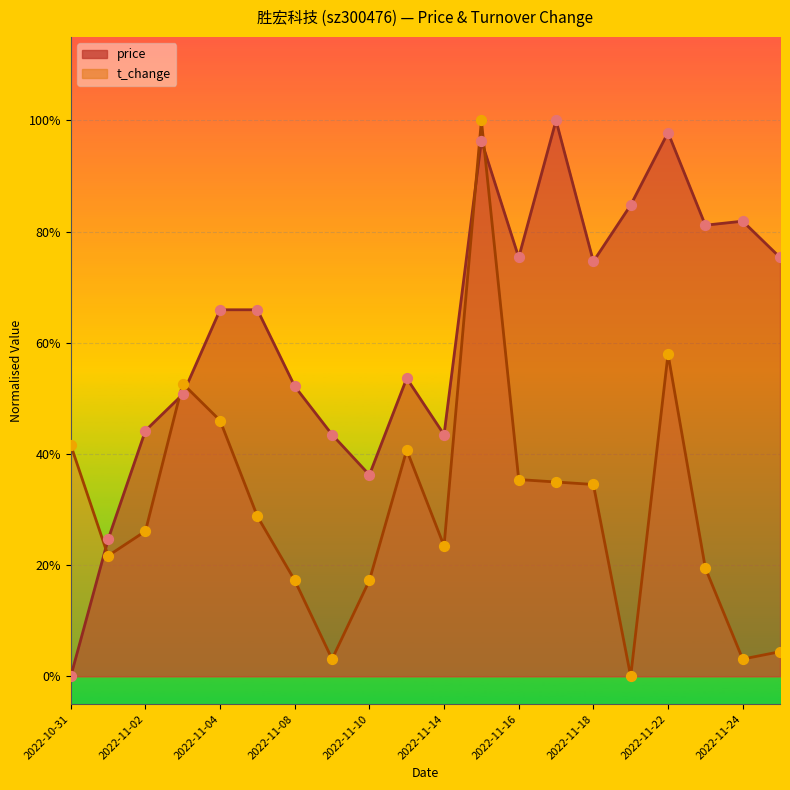

At which category is the sum across all series the highest?

2022-11-15